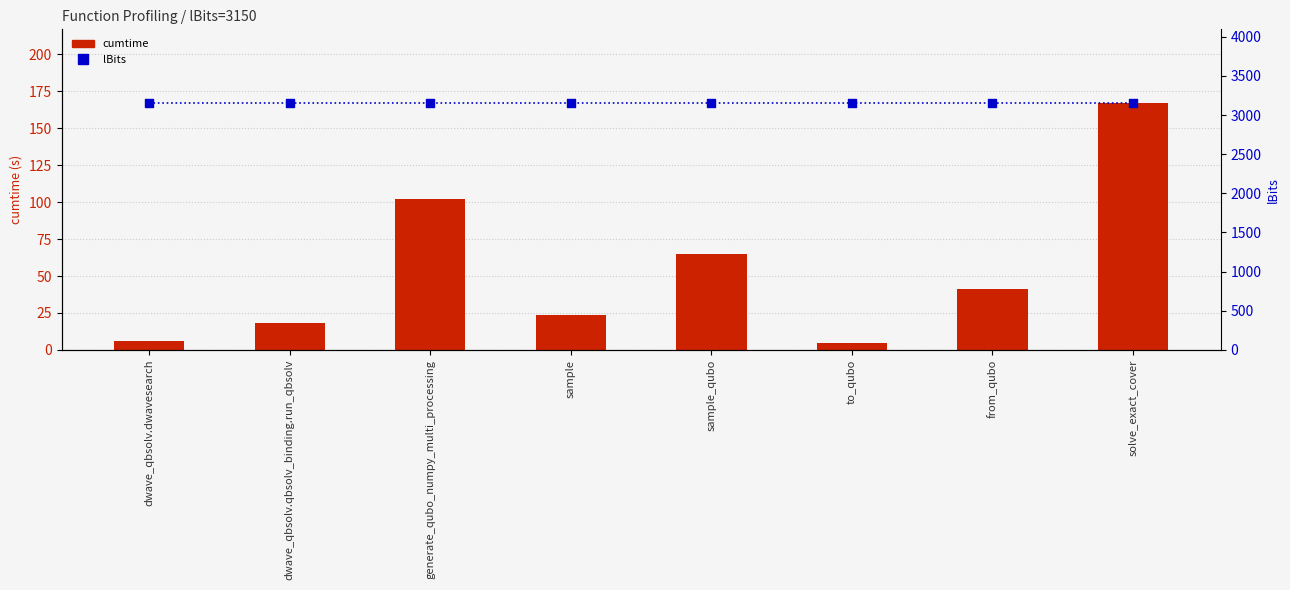

At which category is the sum across all series the highest?

solve_exact_cover